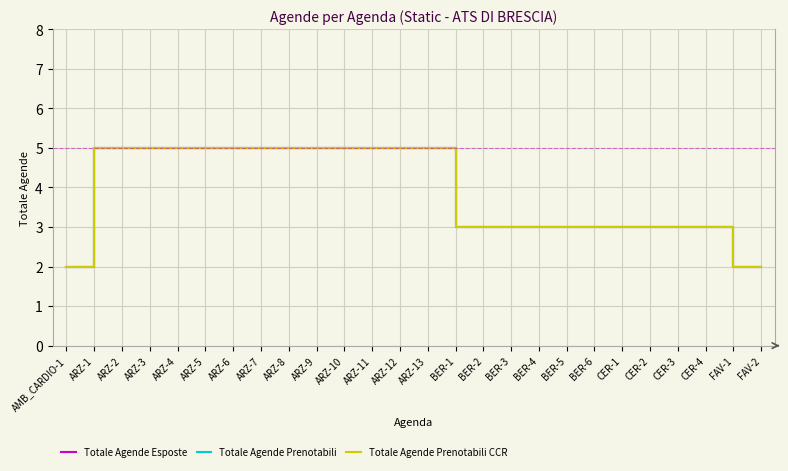

What is the difference between the maximum and minimum values in the Totale Agende Esposte series?

3